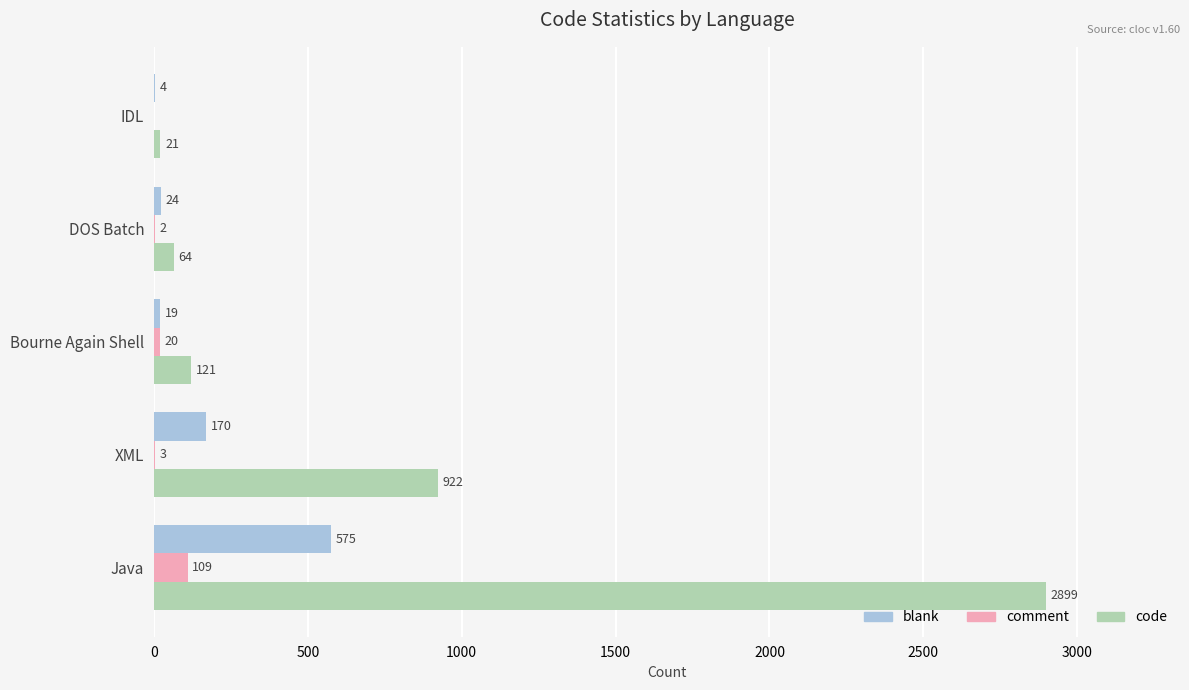

Count the number of categories in the chart.

5